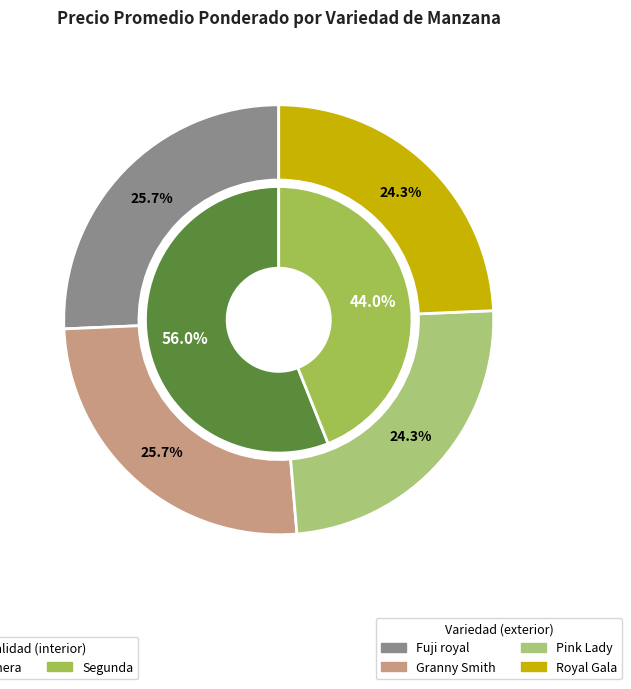

Rank the categories by value from highest to lowest.

Fuji royal, Granny Smith, Pink Lady, Royal Gala